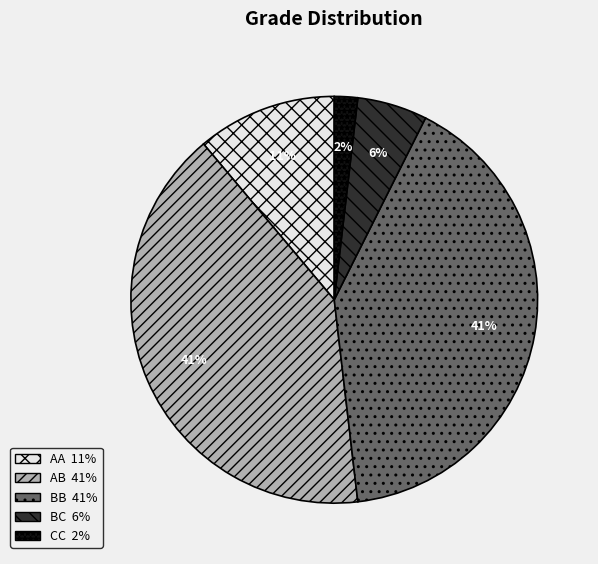

Count the number of slices in the pie.

5